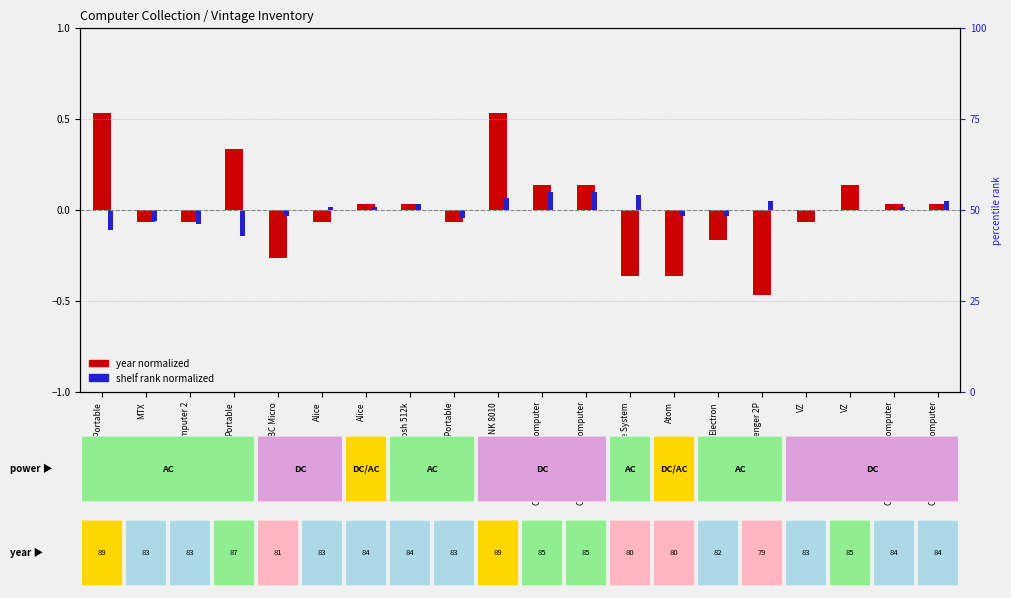

What is the value of the shelf rank normalized bar at the 3rd from the left?

-0.1